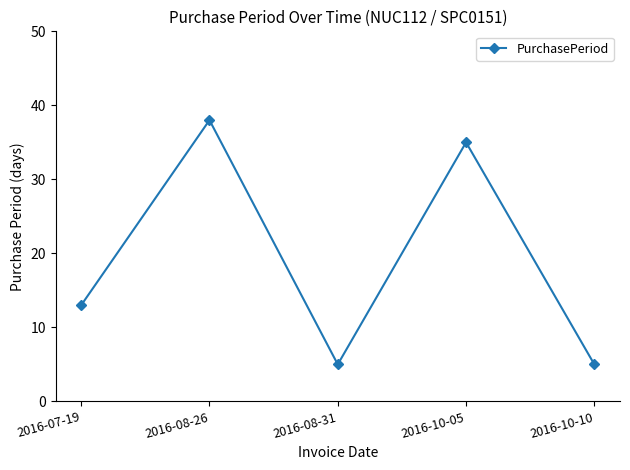

How many lines are shown in the chart?

1